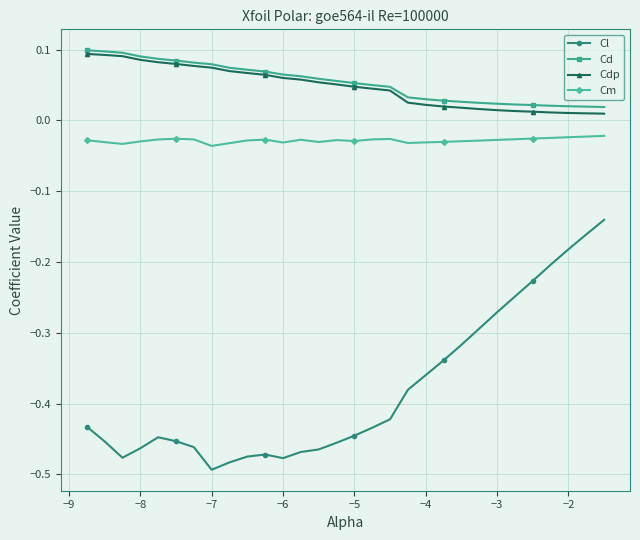

True or false: Cd and Cm cross at least once.

False